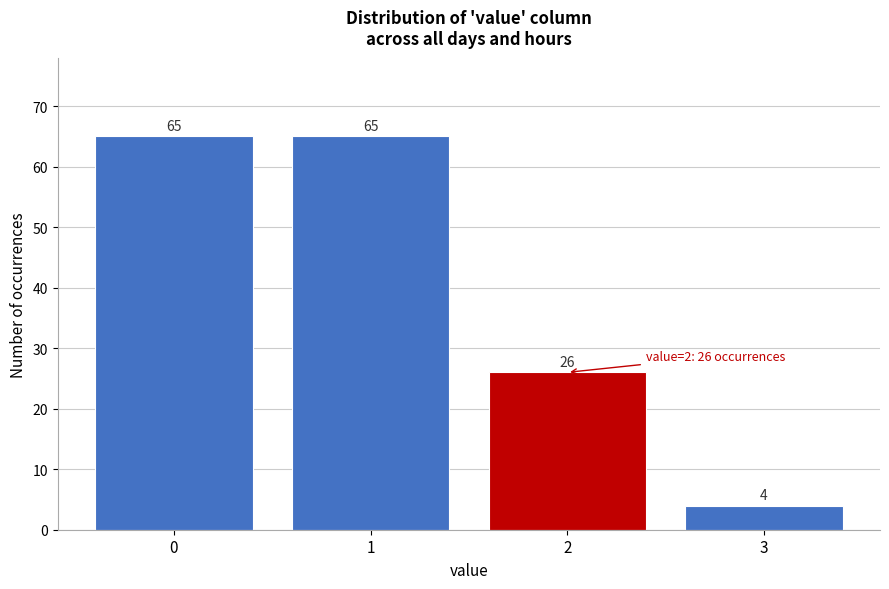

Reading left to right, list all the values displayed in this chart.

65	65	26	4